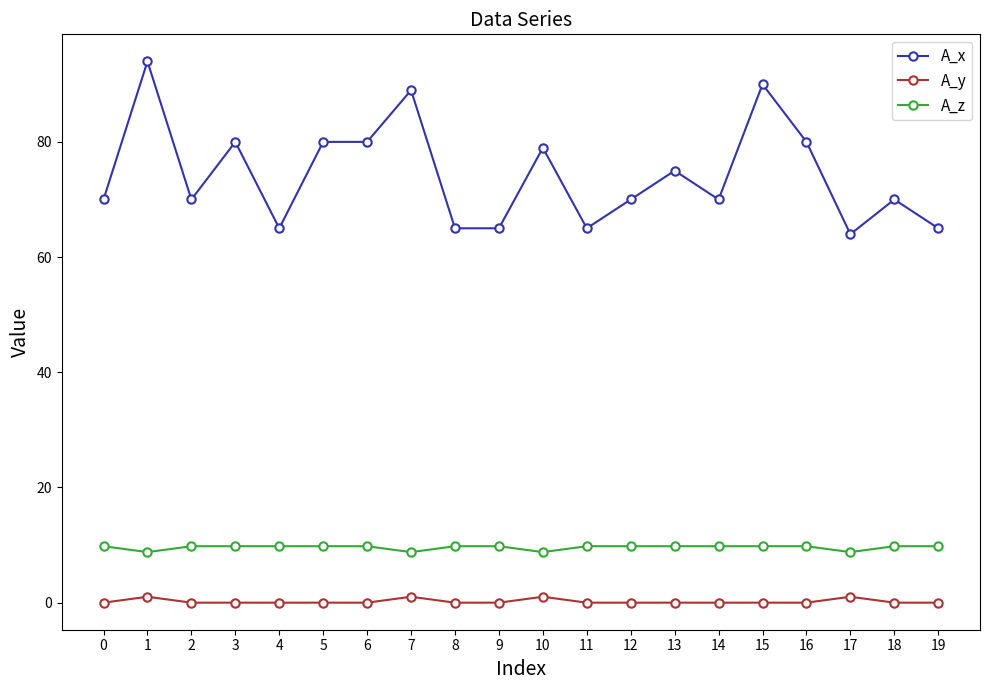

At which category does A_y reach its first local peak?

1